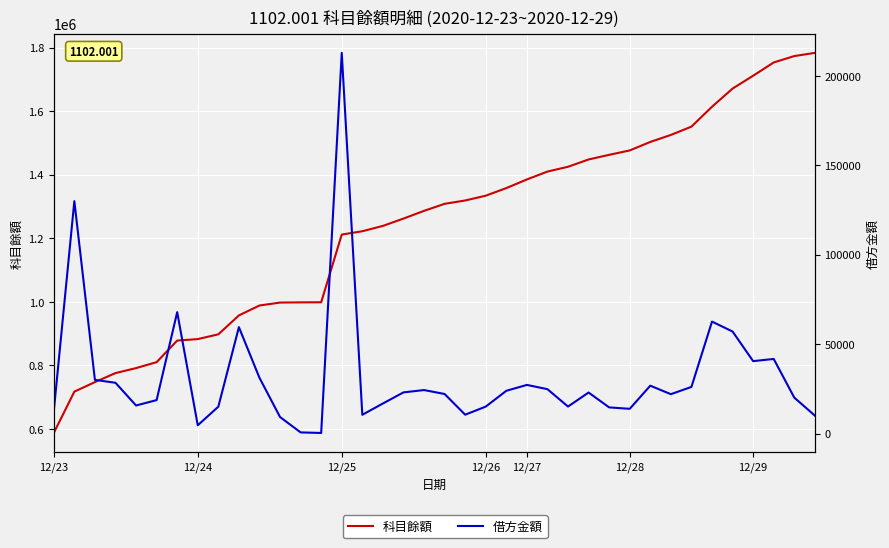

Which series has the largest range (max minus min)?

科目餘額